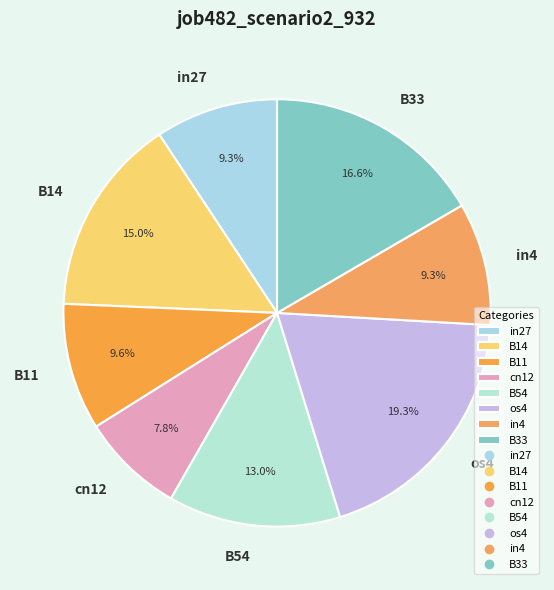

To the nearest percent, what portion does in27 represent?

9%